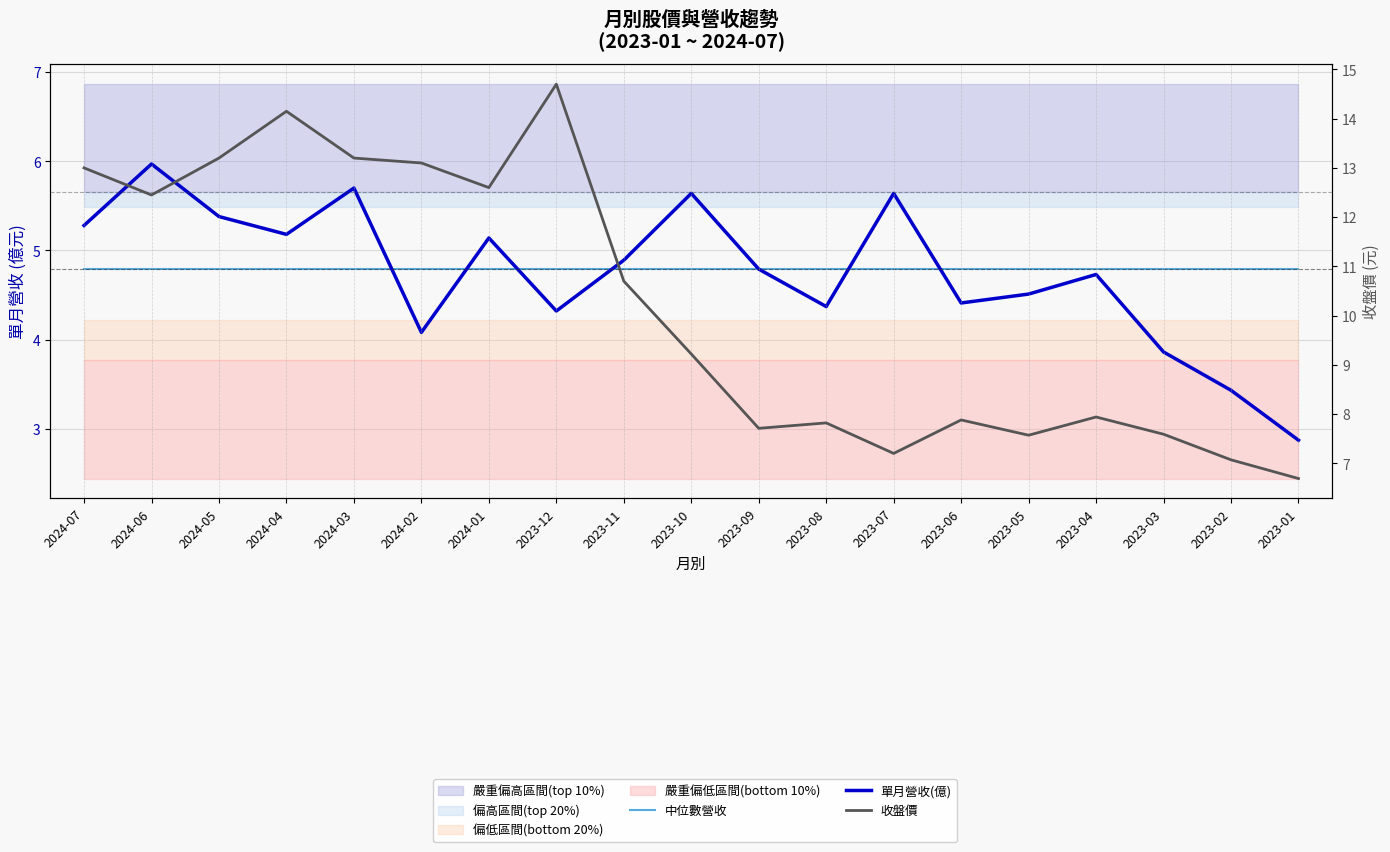

Does the chart display data point markers on the line(s)?

No